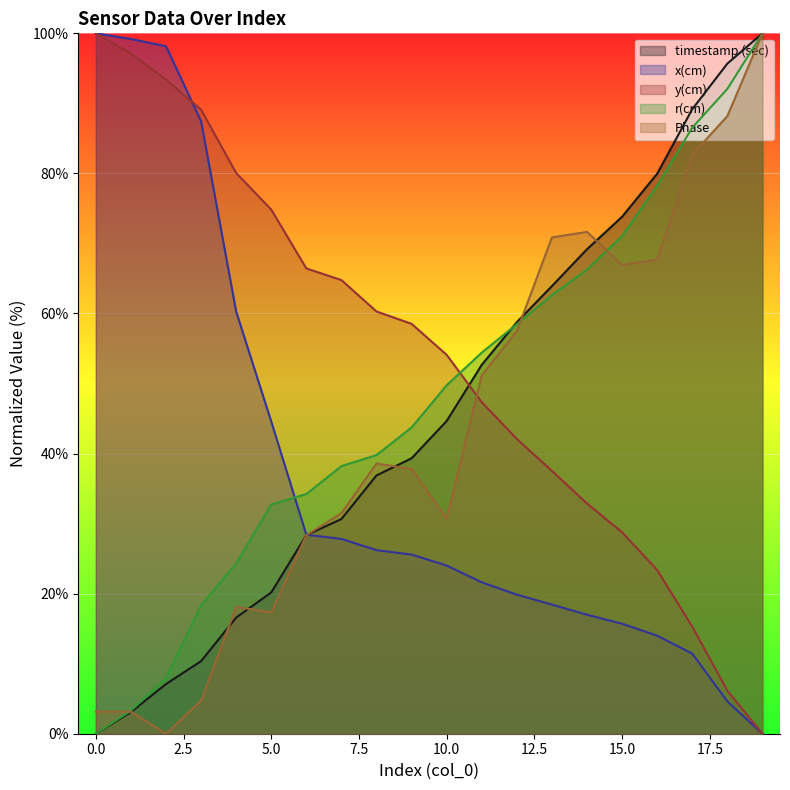

Rank the categories by x(cm) value from highest to lowest.

0, 1, 2, 3, 4, 5, 6, 7, 8, 9, 10, 11, 12, 13, 14, 15, 16, 17, 18, 19